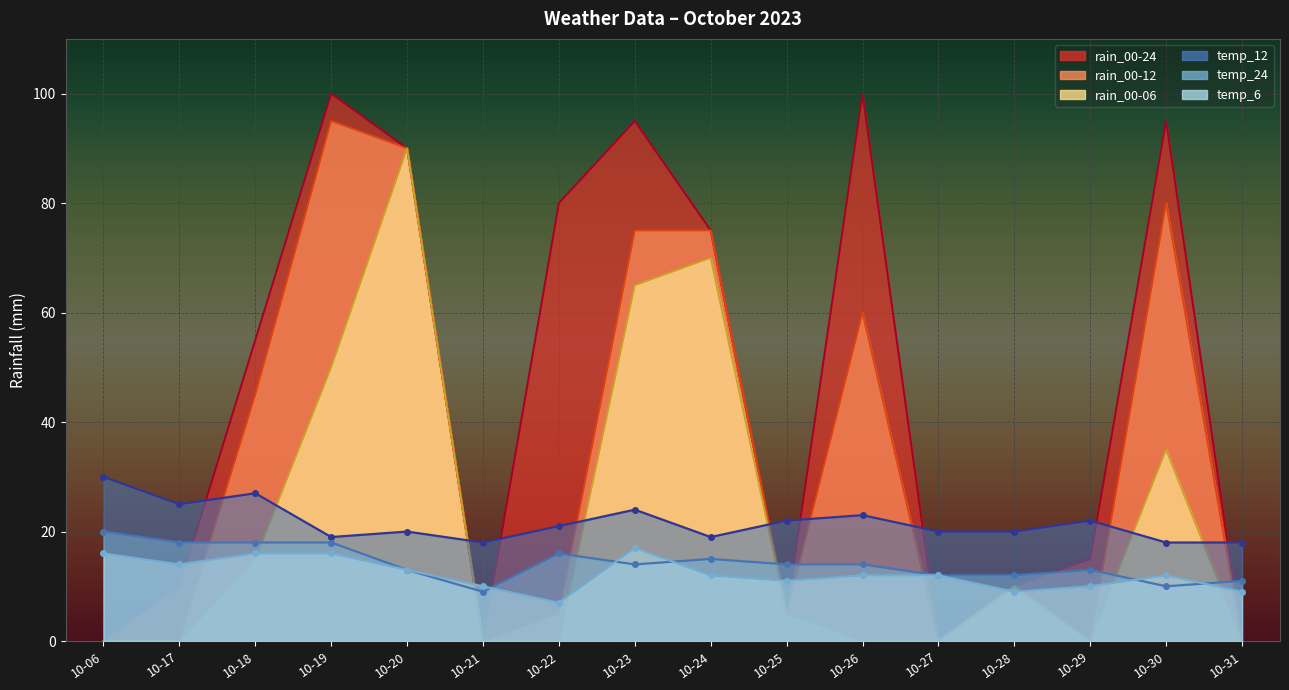

True or false: rain_00-12 has more than 1 interior local peaks.

True